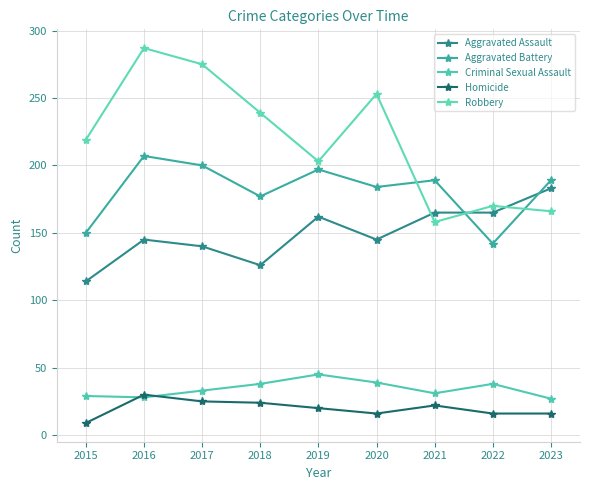

Which has a higher value, 2015 or 2022?

2022